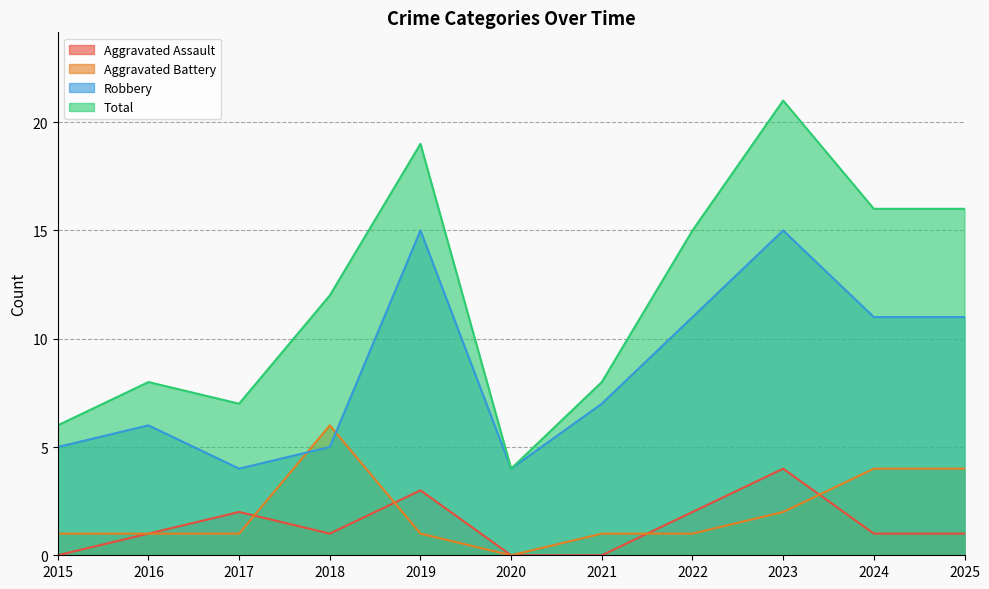

At which category is the sum across all series the highest?

2023